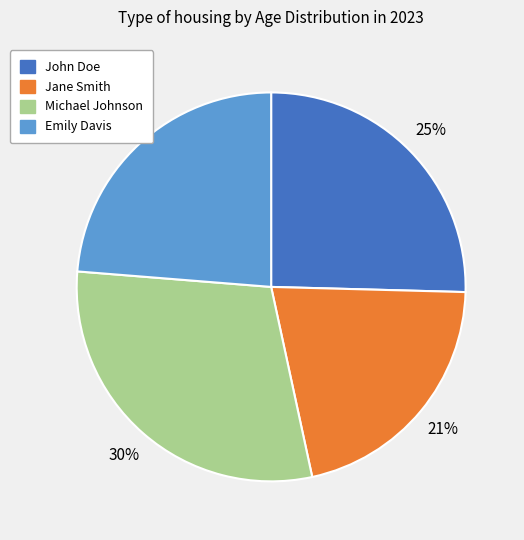

The Jane Smith slice represents 21% of the pie. True or false?

True